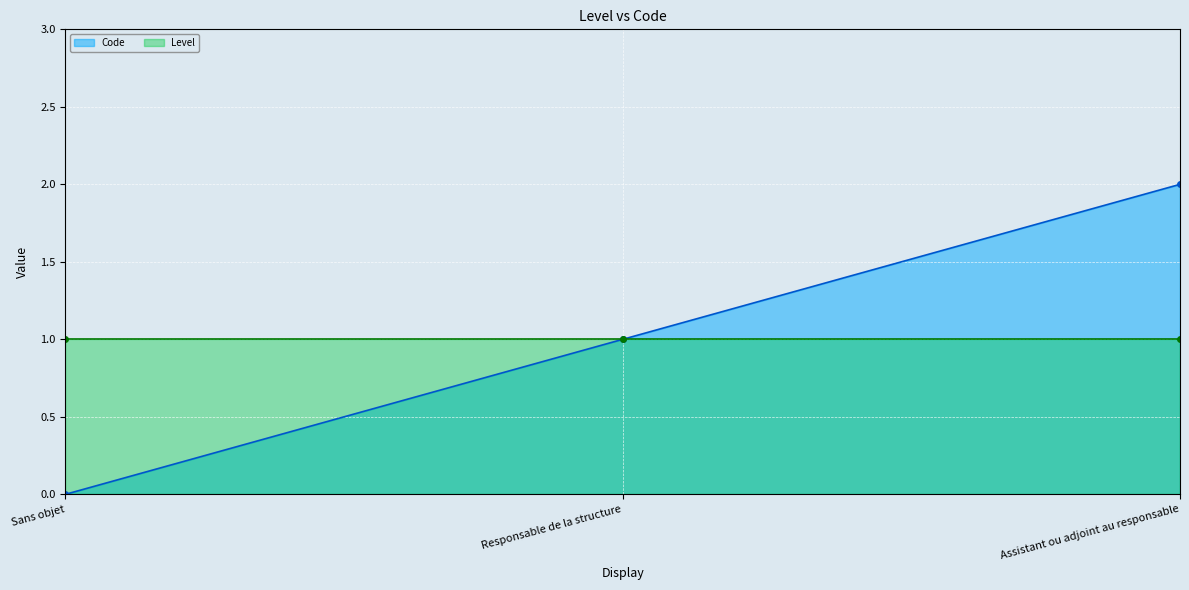

At which label does Level reach its minimum?

Sans objet